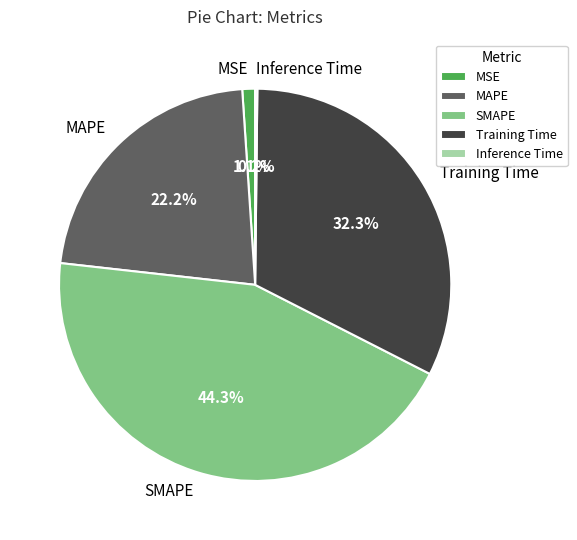

Approximately how many times larger is the value at SMAPE compared to MAPE?

2.0